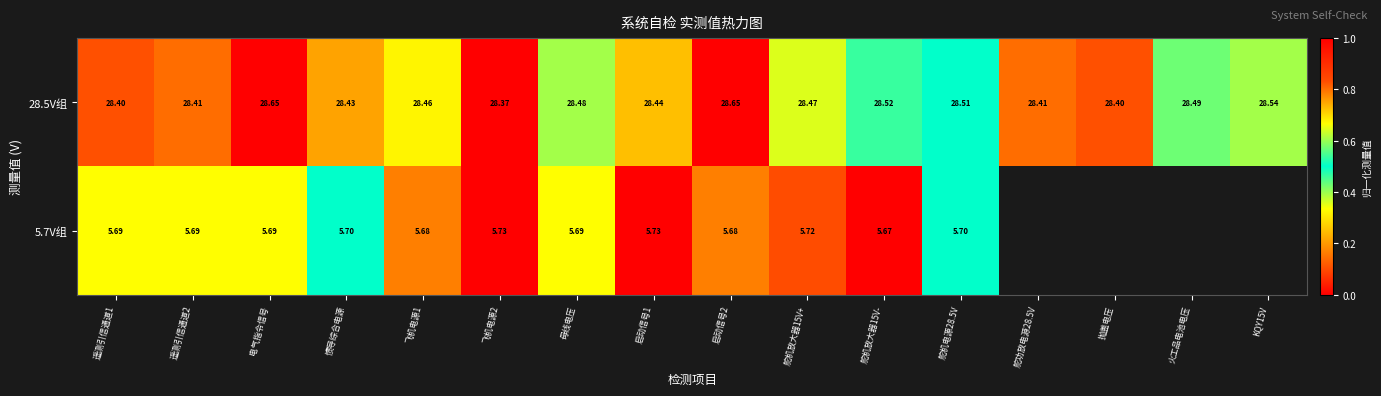

The 5.7V组 series shows 0.2 at 电气指令信号. True or false?

False